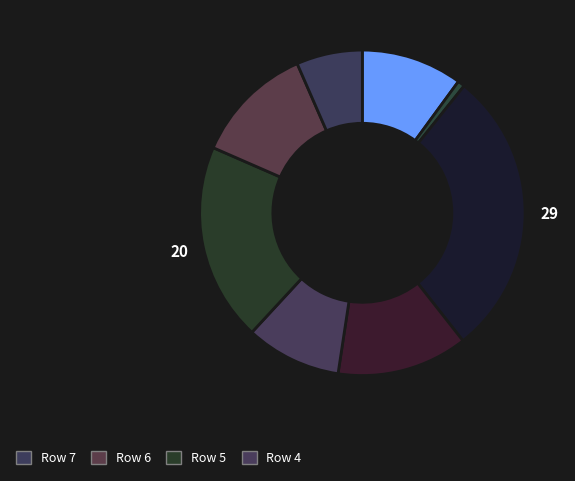

Count the number of slices in the pie.

8